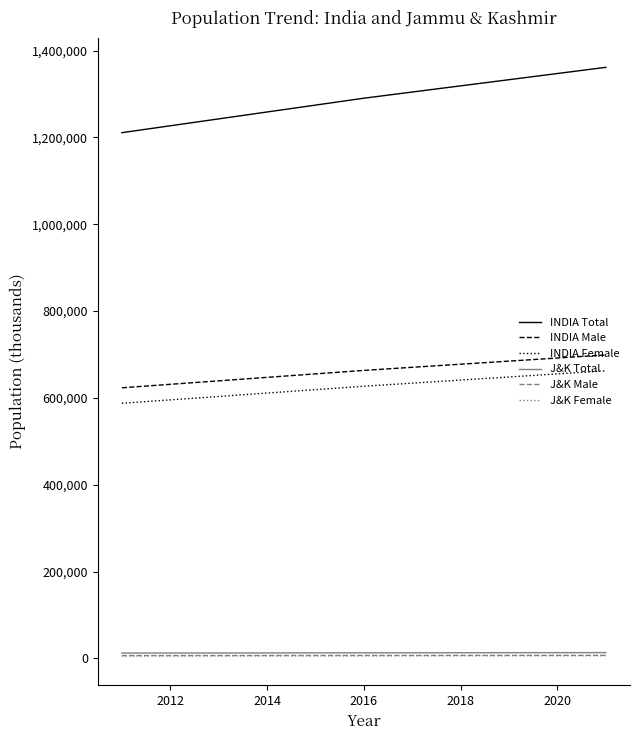

True or false: INDIA Male and J&K Female cross at least once.

False